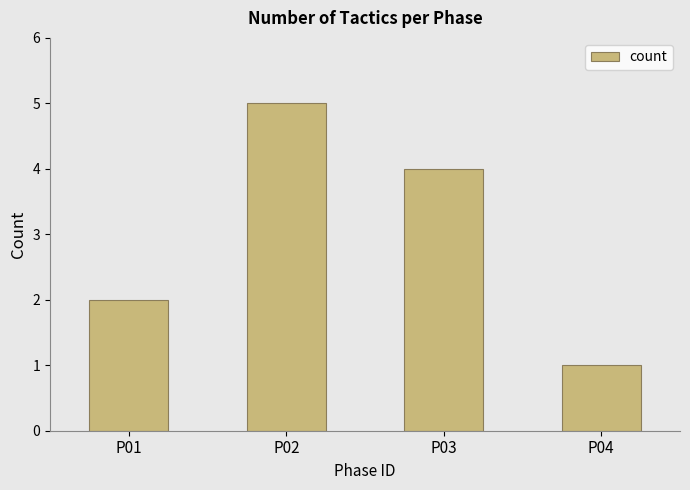

How many data points are less than 4?

2